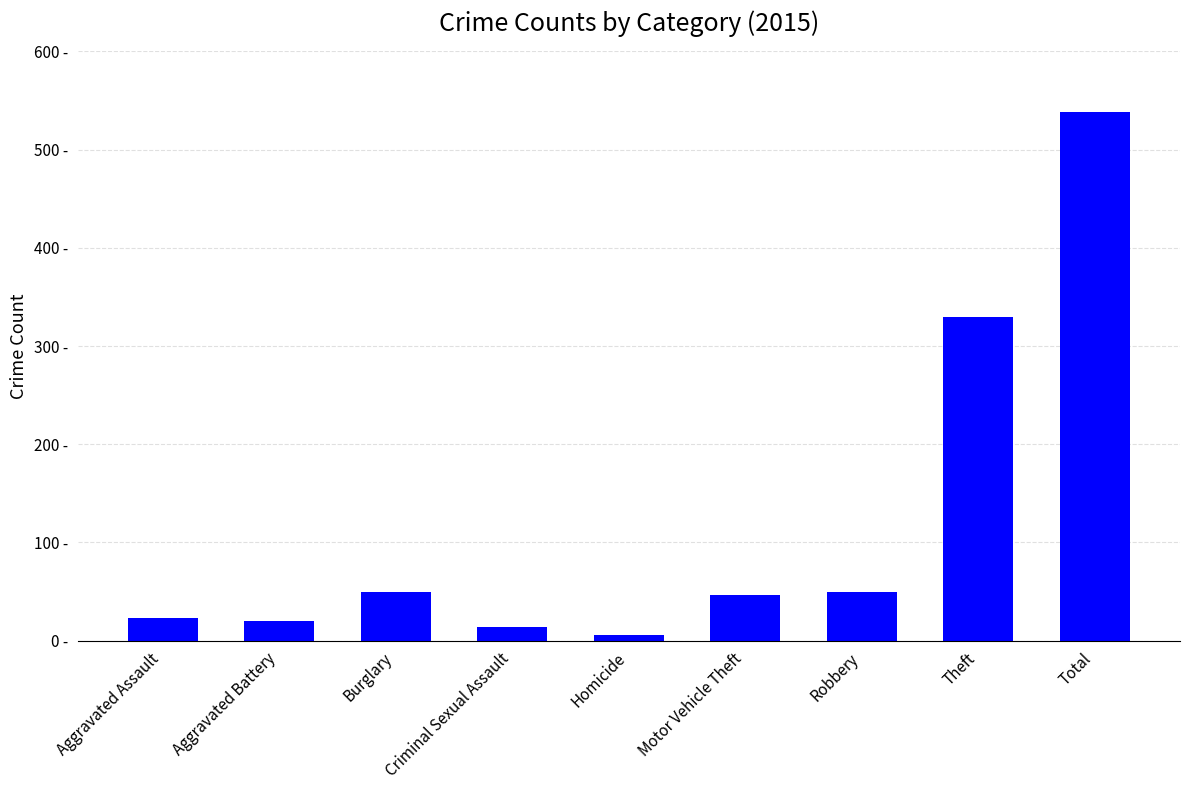

The value at Total is 538. True or false?

True